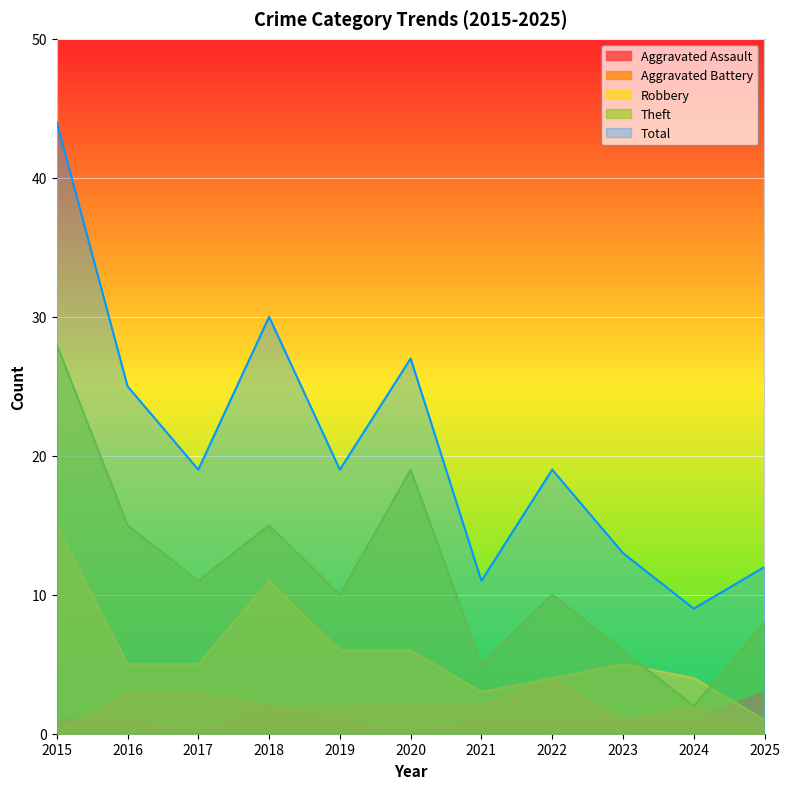

List the series in order of their peak value, lowest first.

Aggravated Assault, Aggravated Battery, Robbery, Theft, Total